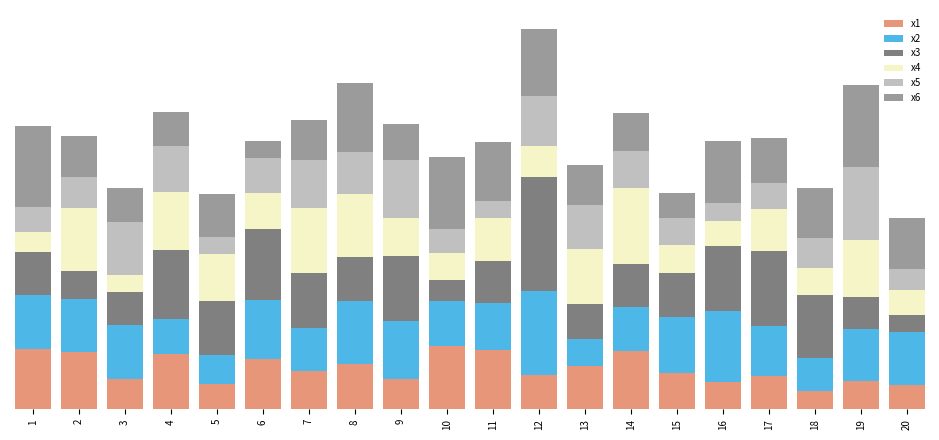

What are all the series names shown in the legend?

x1, x2, x3, x4, x5, x6